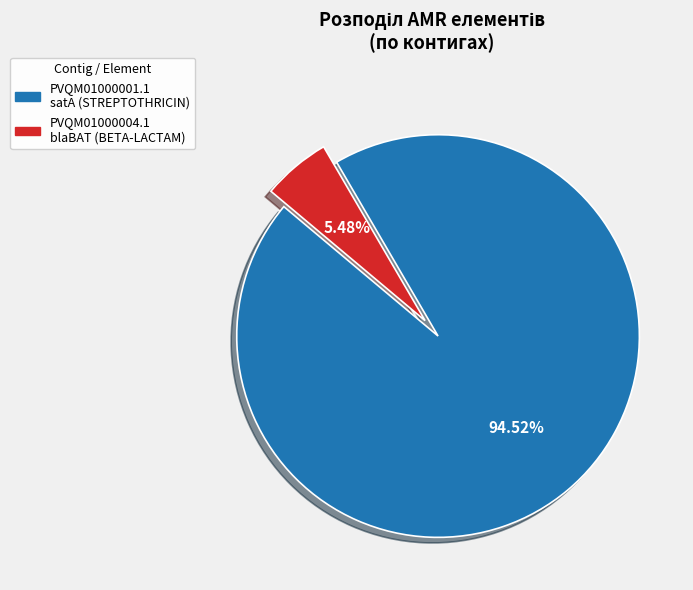

Count the number of slices in the pie.

2